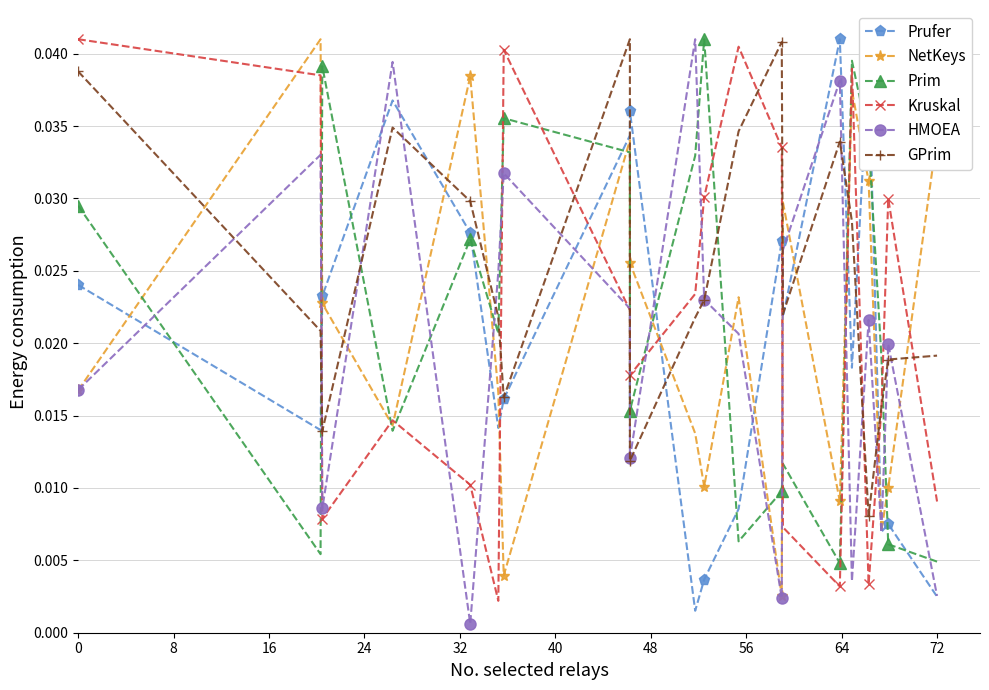

How many times do Prufer and Prim cross each other?

12